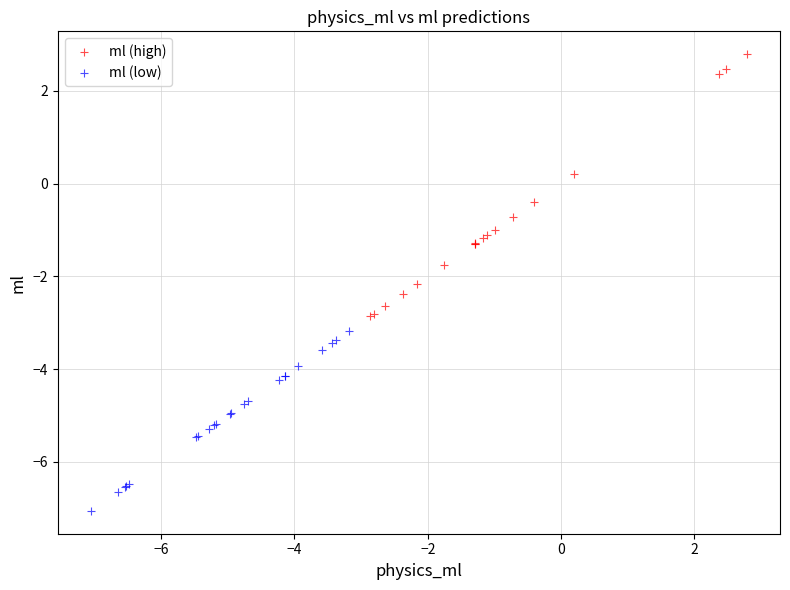

Which series reaches the maximum Y coordinate?

ml (high)